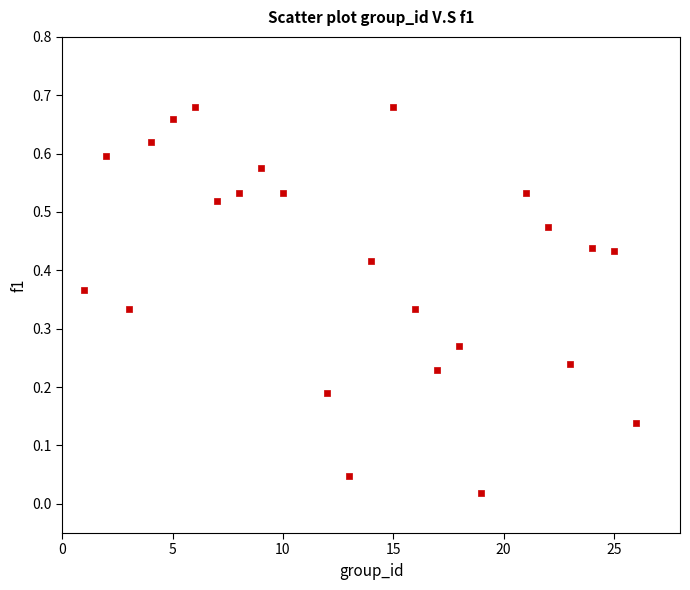

What is the range of X values (max minus min)?

25.0